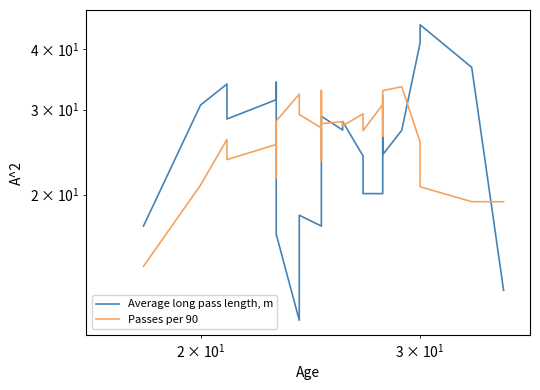

What is the difference between the maximum and minimum values in the Average long pass length, m series?

33.9